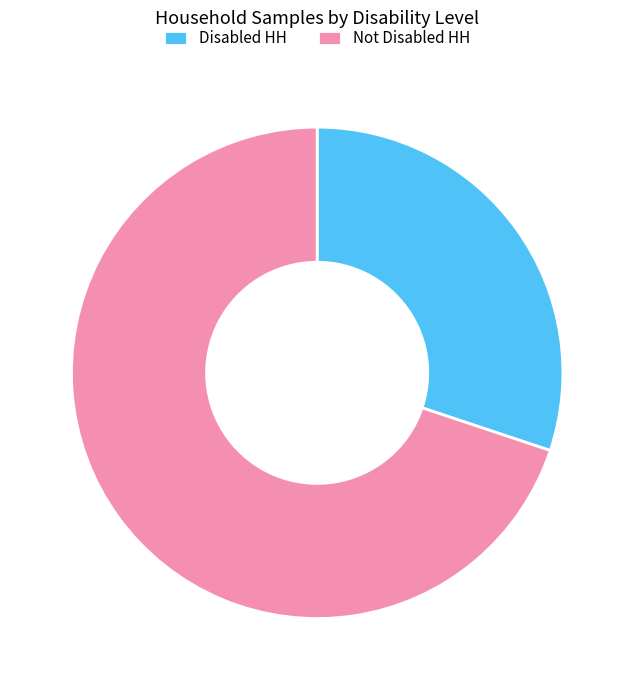

Which category accounts for the majority?

Not Disabled HH